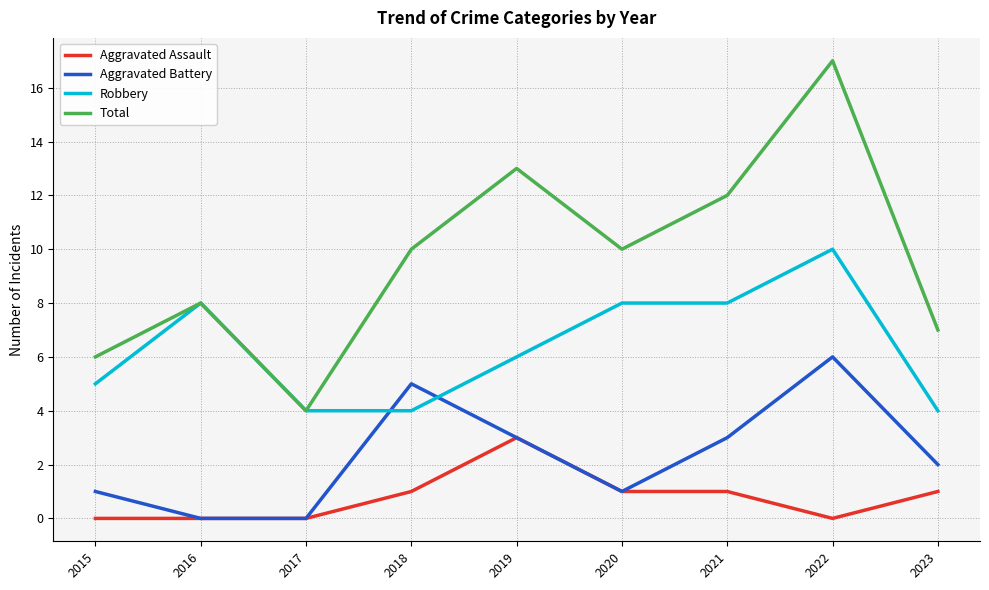

What is the lowest value of the Total series?

4